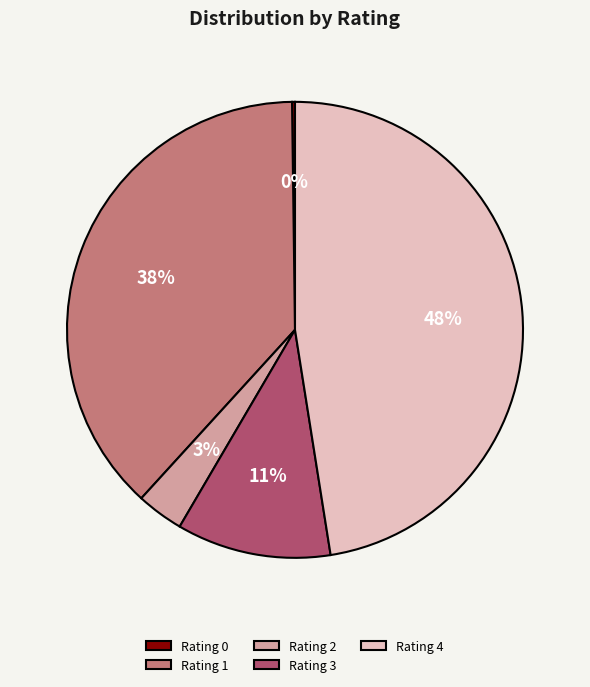

True or false: Rating 1 accounts for 44% of the total.

False